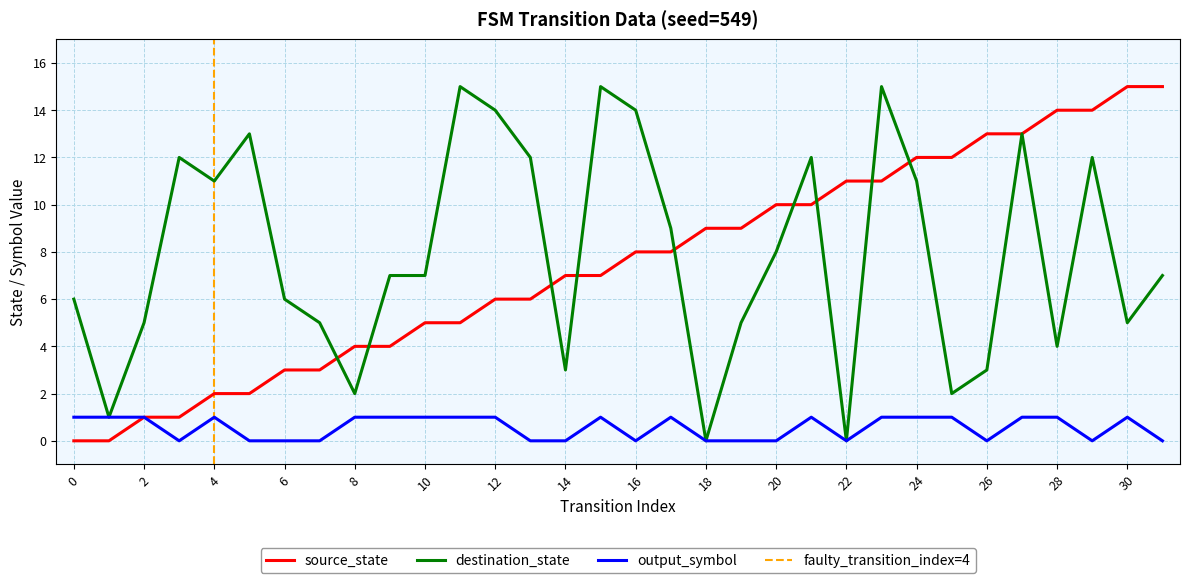

Reading left to right, transcribe all the data shown in this chart.

source_state: 0	0	1	1	2	2	3	3	4	4	5	5	6	6	7	7	8	8	9	9	10	10	11	11	12	12	13	13	14	14	15	15
destination_state: 6	1	5	12	11	13	6	5	2	7	7	15	14	12	3	15	14	9	0	5	8	12	0	15	11	2	3	13	4	12	5	7
output_symbol: 1	1	1	0	1	0	0	0	1	1	1	1	1	0	0	1	0	1	0	0	0	1	0	1	1	1	0	1	1	0	1	0